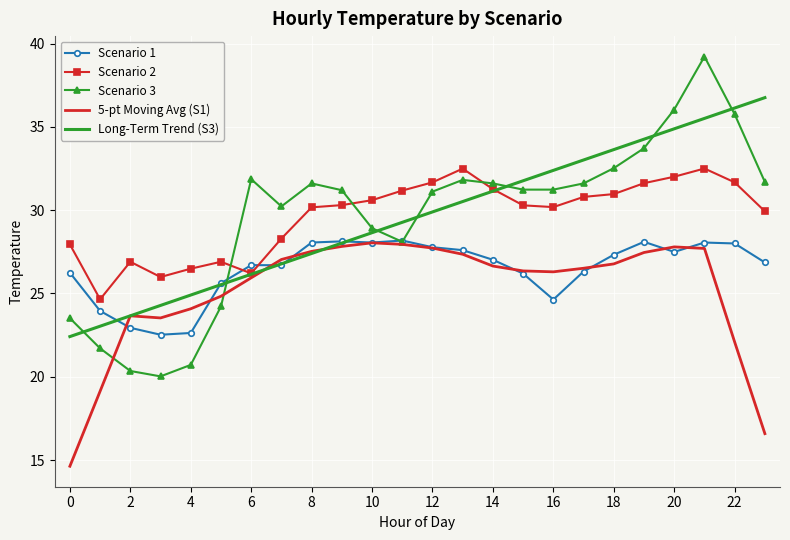

Which series has the largest range (max minus min)?

Scenario 3